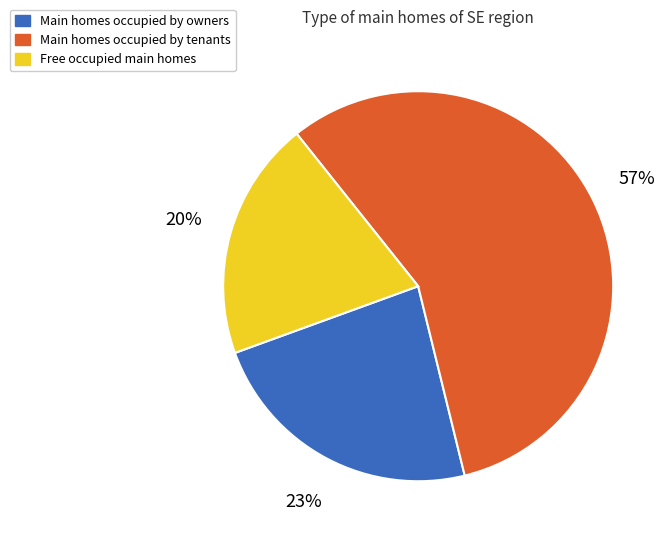

Is there a majority slice in this chart?

Yes